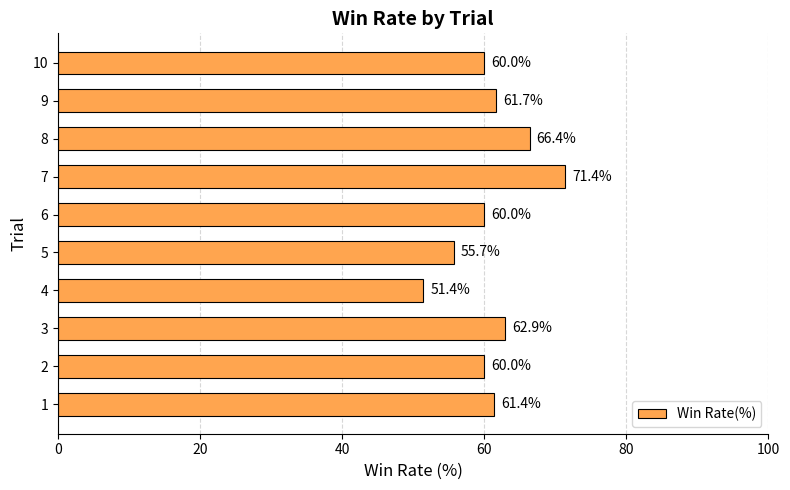

Reading bottom to top, list all the values displayed in this chart.

1=61.4	2=60.0	3=62.9	4=51.4	5=55.7	6=60.0	7=71.4	8=66.4	9=61.7	10=60.0